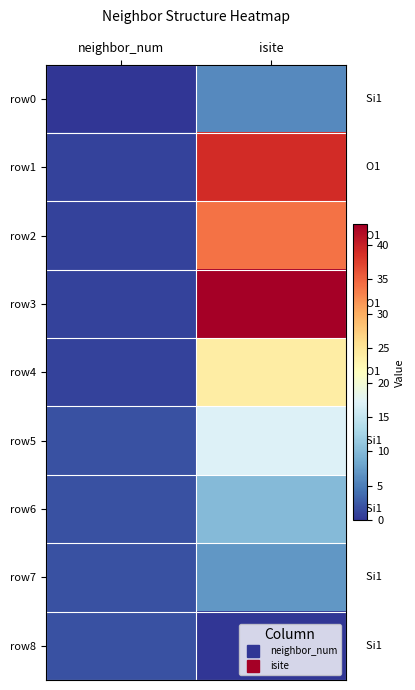

Which series has the largest range (max minus min)?

row3